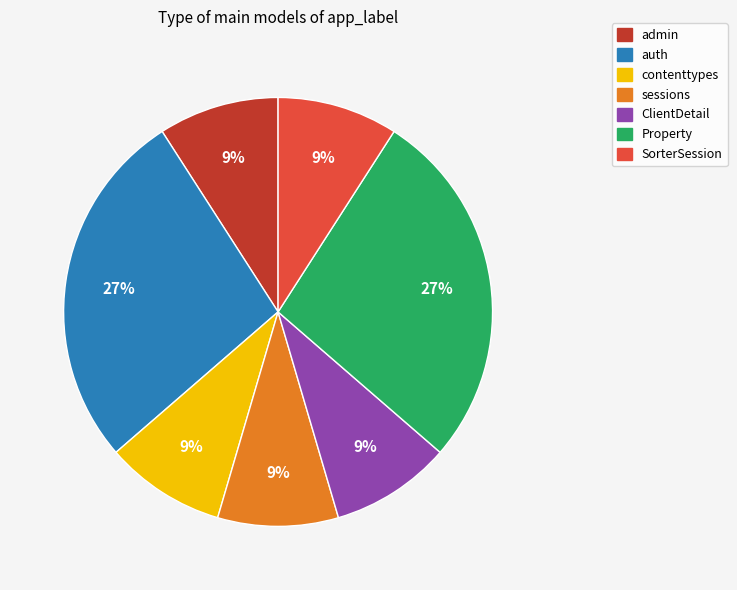

Is there a majority slice in this chart?

No